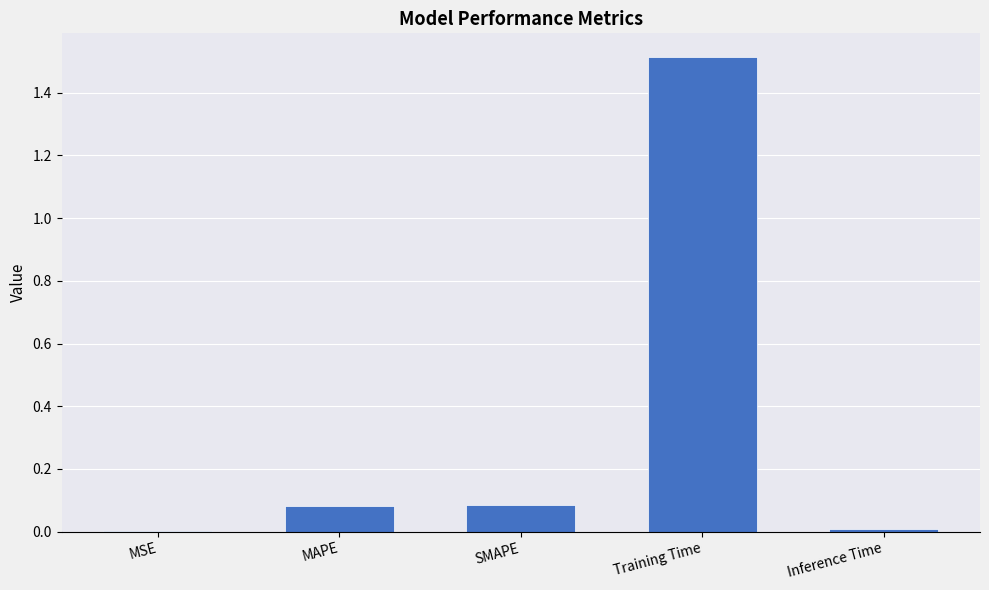

What is the sum of all values?

1.7